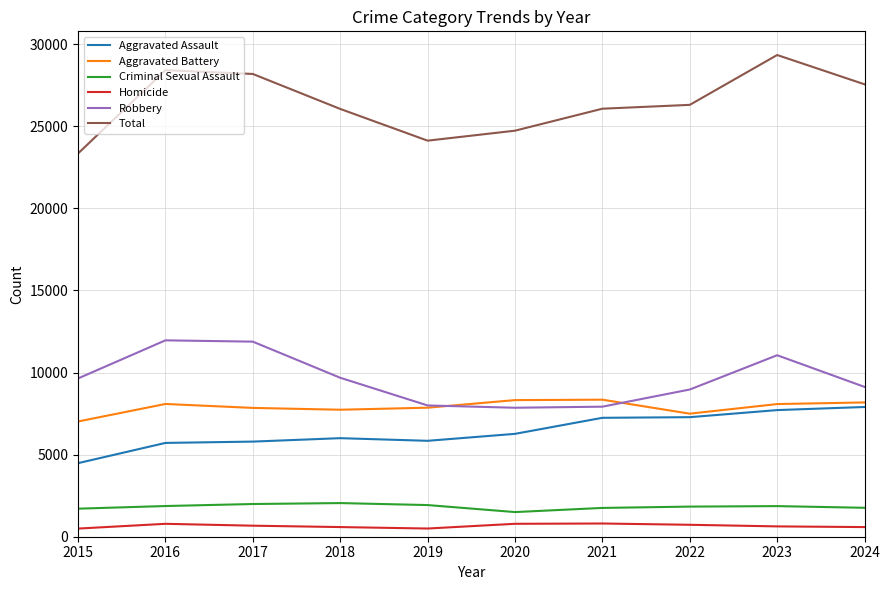

At which category does the chart reach its peak across all series?

2023